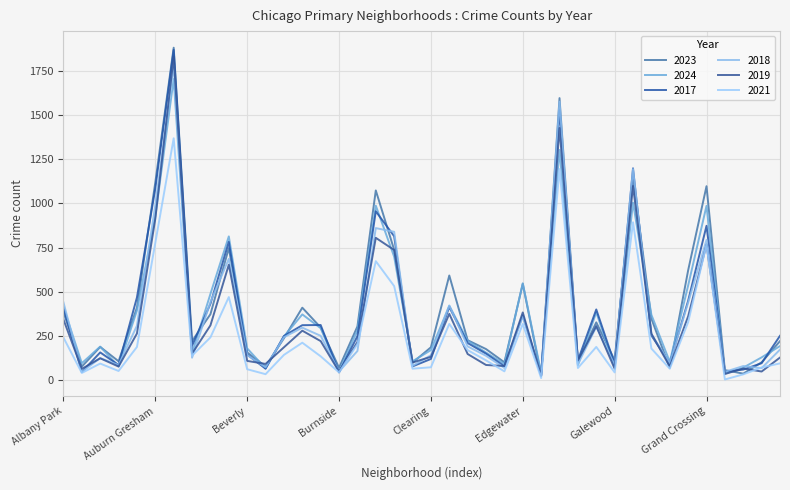

Does the chart have visible grid lines?

Yes